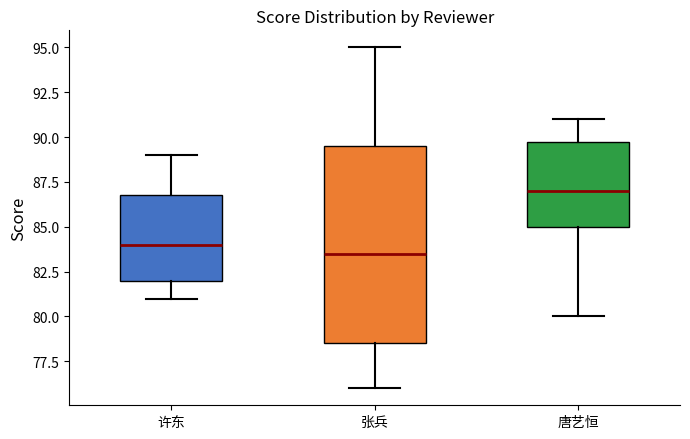

Reading left to right, transcribe this box plot: for each box, give where its median line is, the range the box spans, and where its two whiskers end, as read against the y-axis. The values are not printed on the chart, so give them approximately, as read against the axis.

许东: median 84.0, box 82.0 to 87.0, whiskers 81.0 to 89.0
张兵: median 83.5, box 78.5 to 89.5, whiskers 76.0 to 95.0
唐艺恒: median 87.0, box 85.0 to 90.0, whiskers 80.0 to 91.0